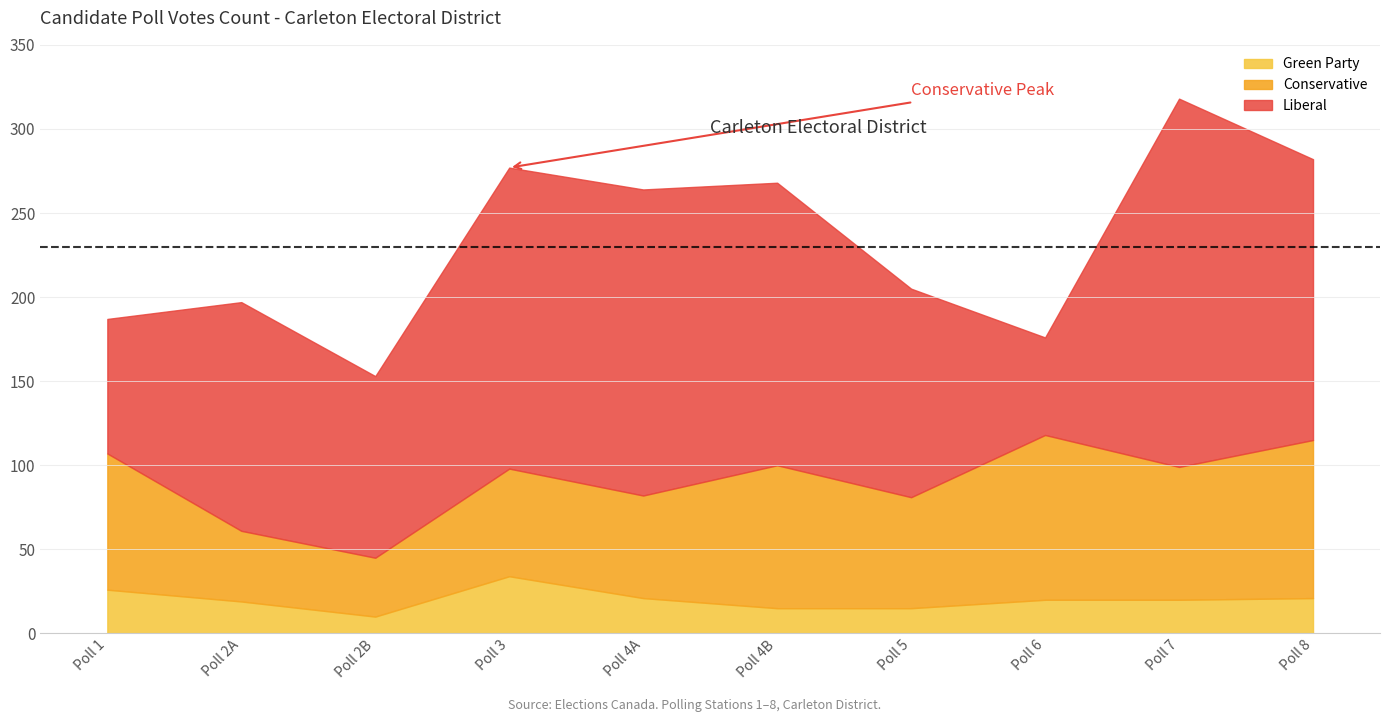

What is the maximum value for Liberal?

219